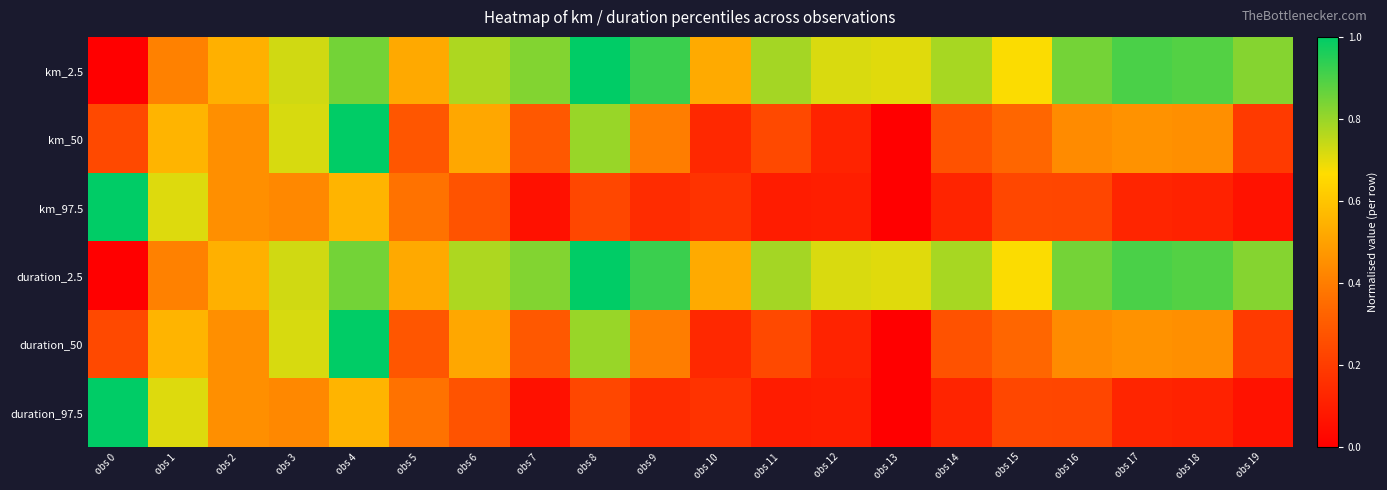

Which has a higher value, obs 13 or obs 0?

obs 13